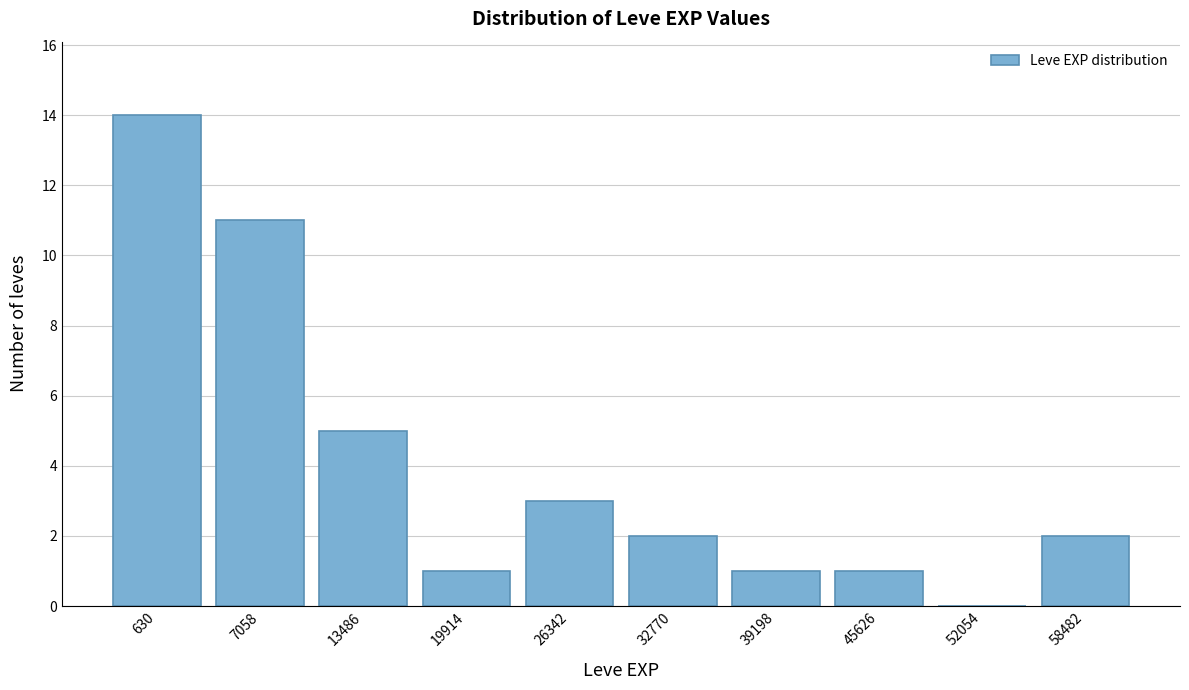

Reading right to left, transcribe all the data shown in this chart.

58482=2	52054=0	45626=1	39198=1	32770=2	26342=3	19914=1	13486=5	7058=11	630=14